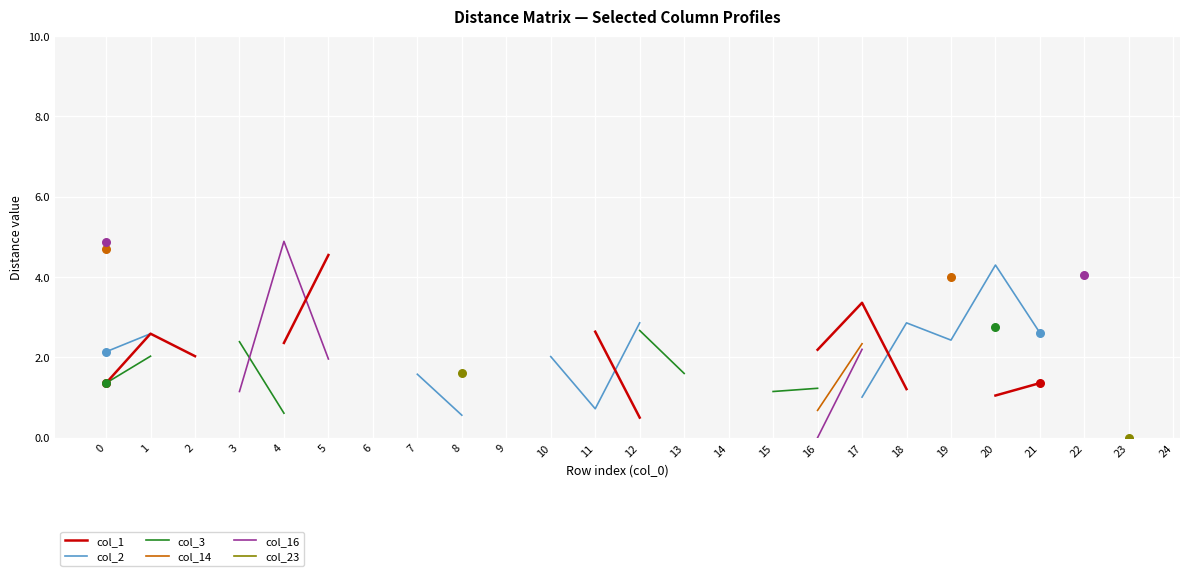

What are all the series names shown in the legend?

col_1, col_2, col_3, col_14, col_16, col_23